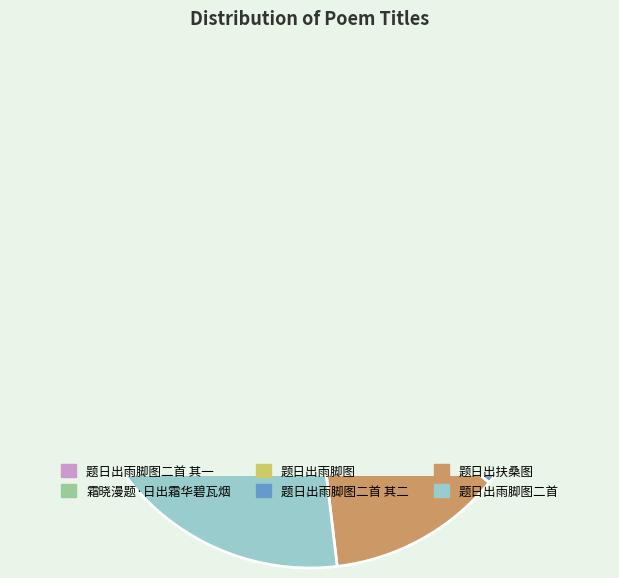

True or false: 题日出雨脚图二首 其二 accounts for 24% of the total.

True